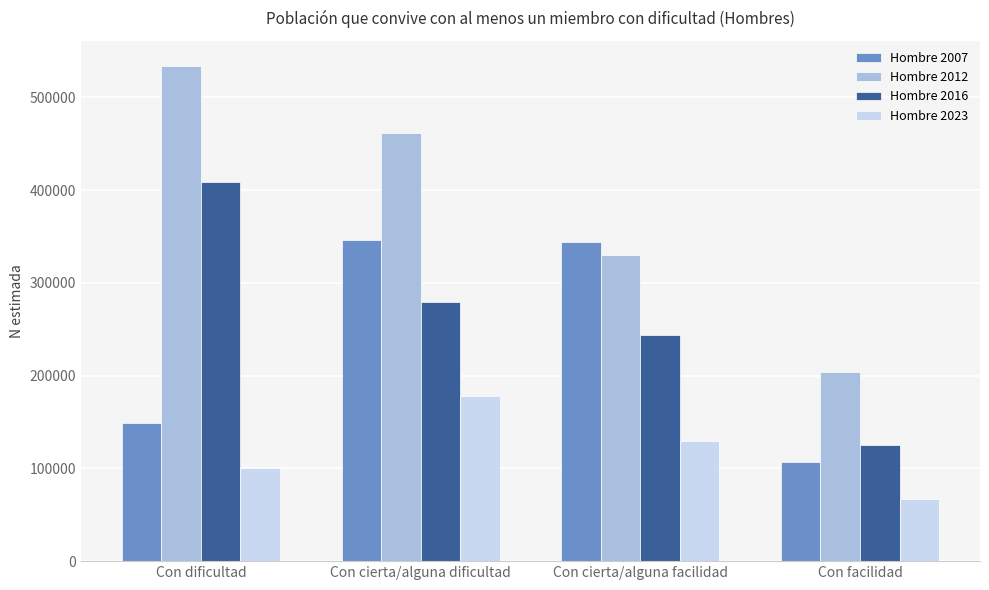

The value of Hombre 2023 at Con cierta/alguna facilidad is 129473. True or false?

True